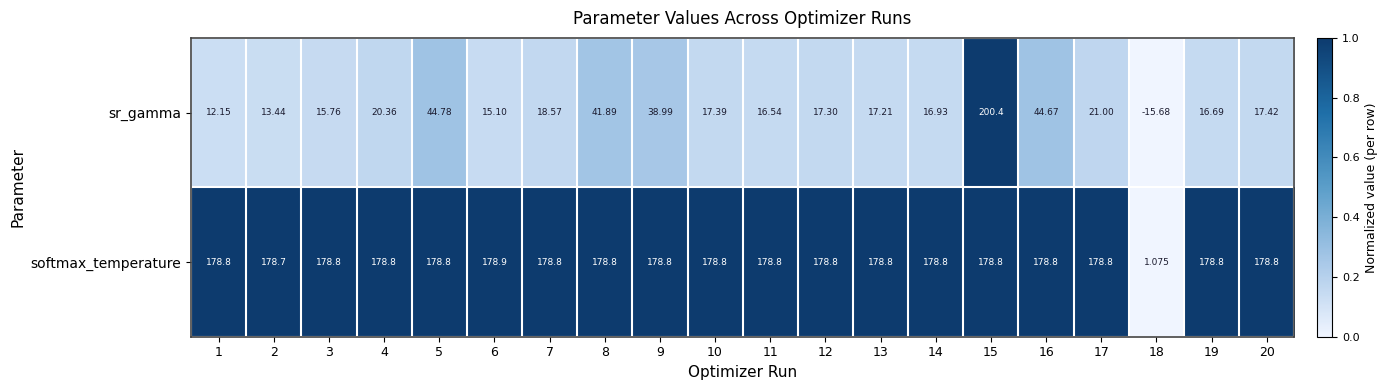

How many positive values does the sr_gamma series have?

19